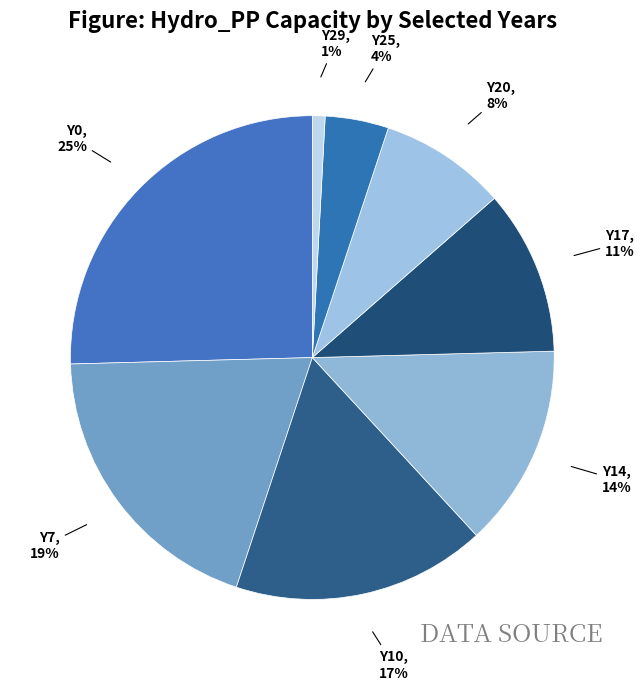

To the nearest percent, what is the combined percentage of Y10 and Y20?

25%